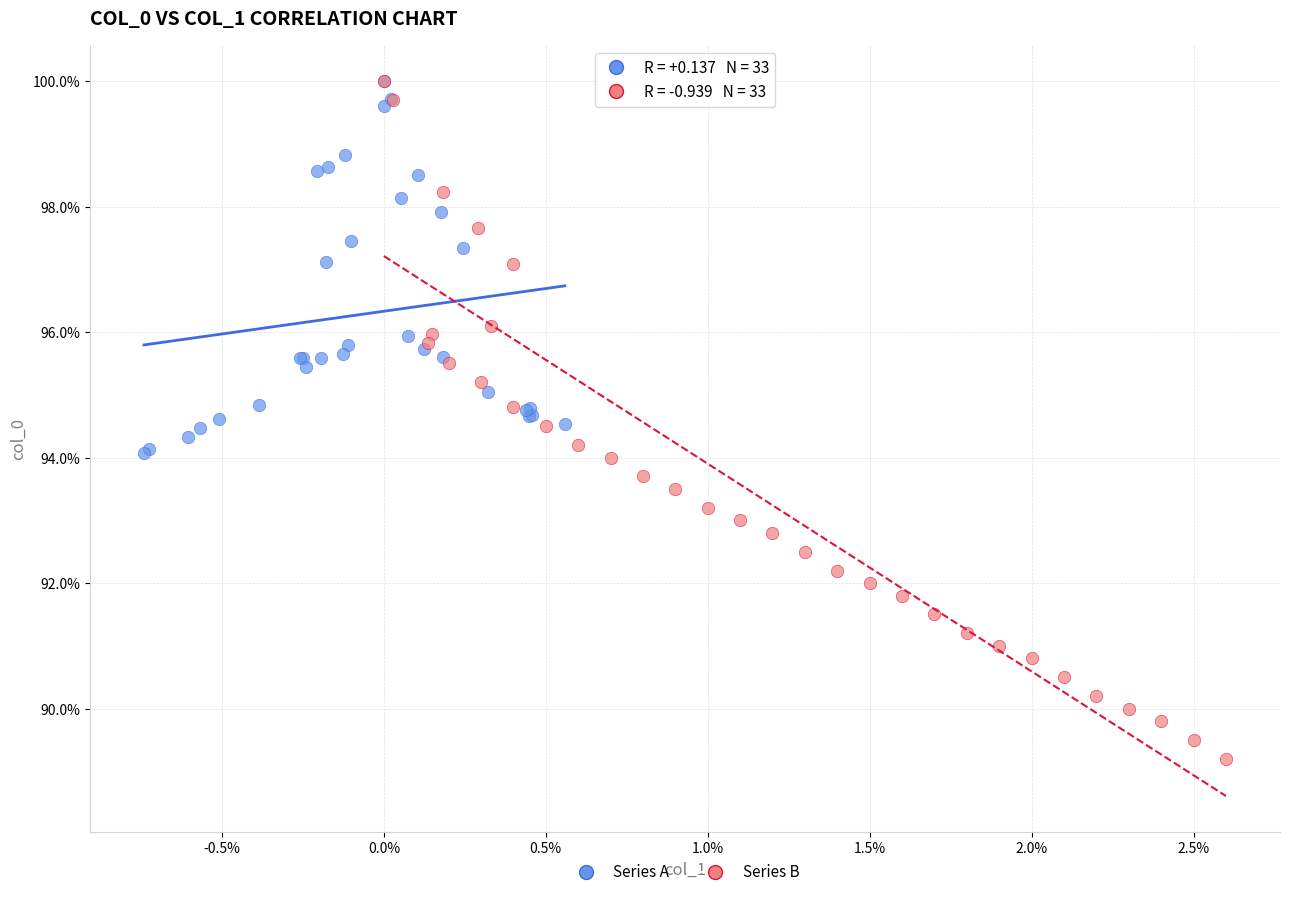

What are all the series names shown in the legend?

Series A, Series B